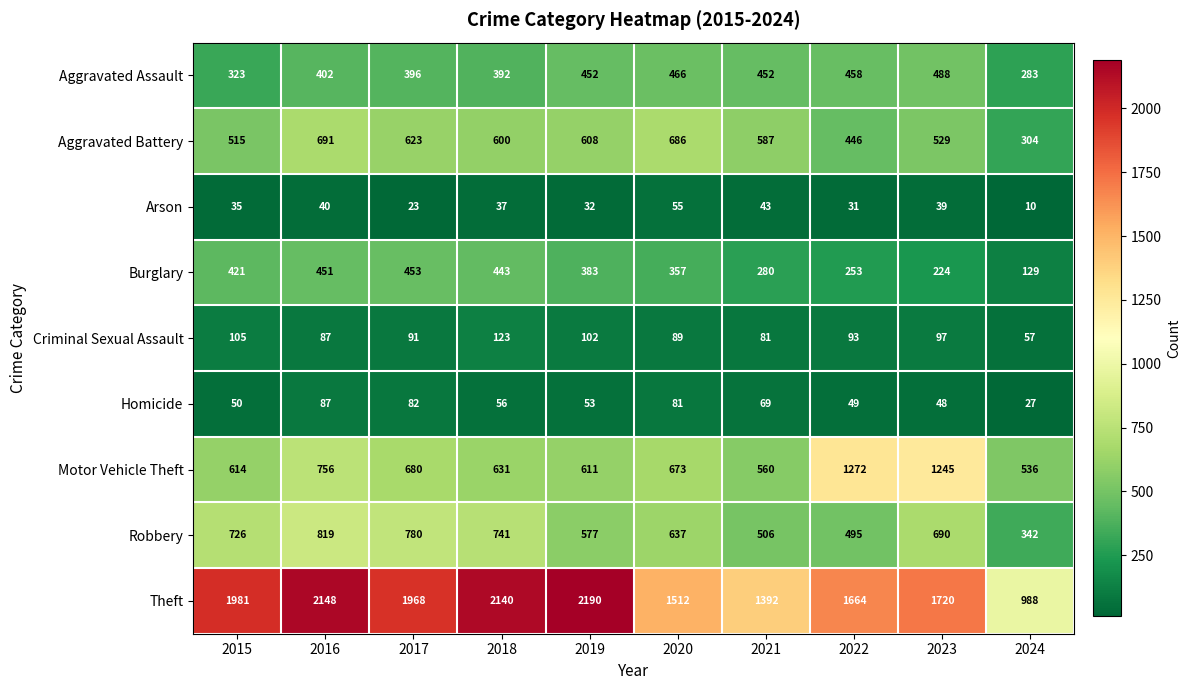

What is the minimum value for Aggravated Battery?

304